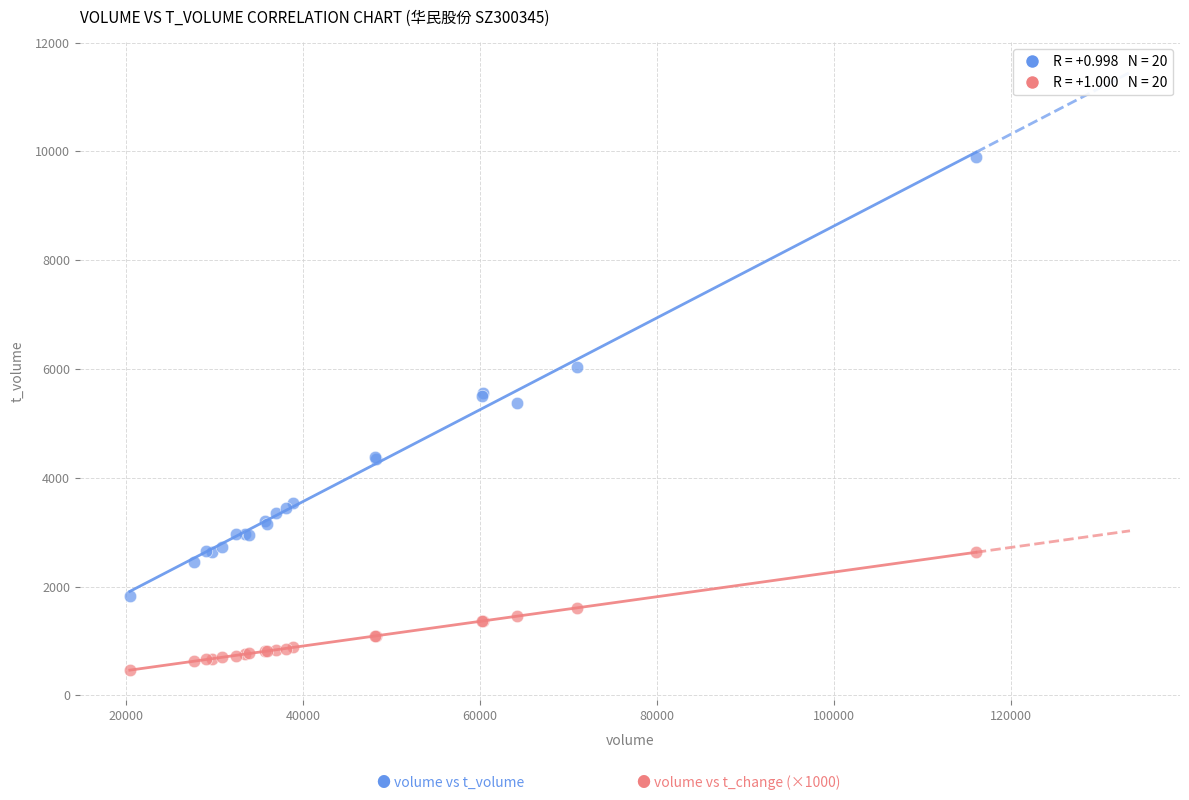

Across all series, what Y value is closest to 5180?

5370